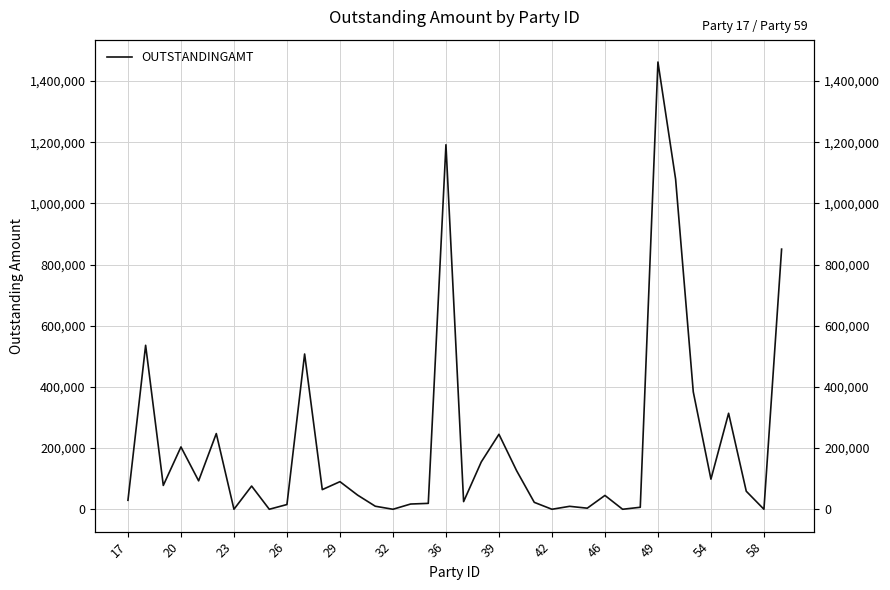

How many points are higher than both their immediate neighbors (excluding endpoints)?

12